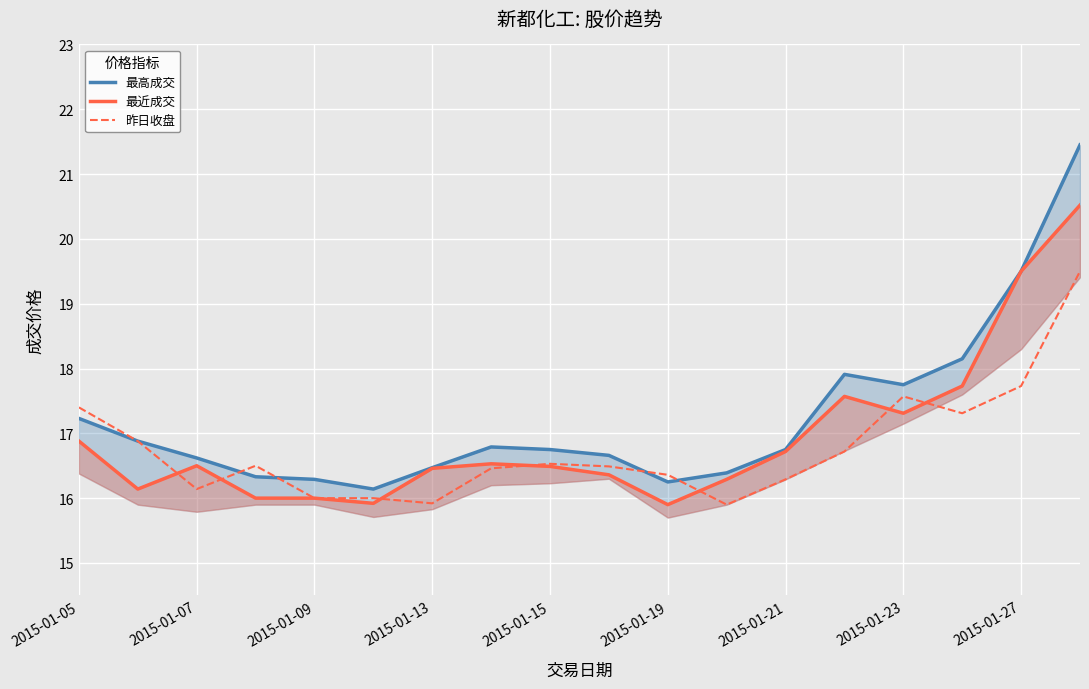

How many data points in 最近成交 are less than 16?

2